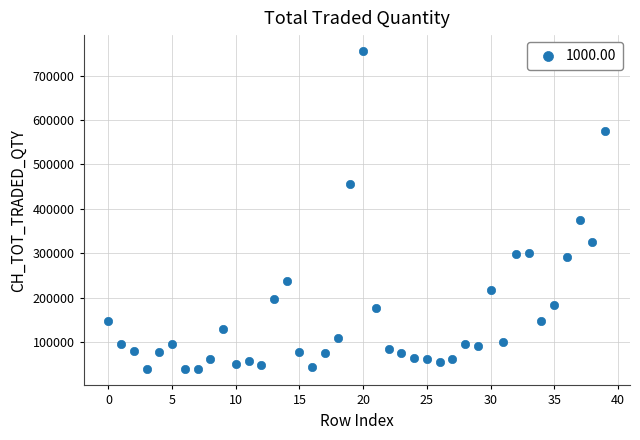

What Y value in the scatter plot is closest to 396680?

374128